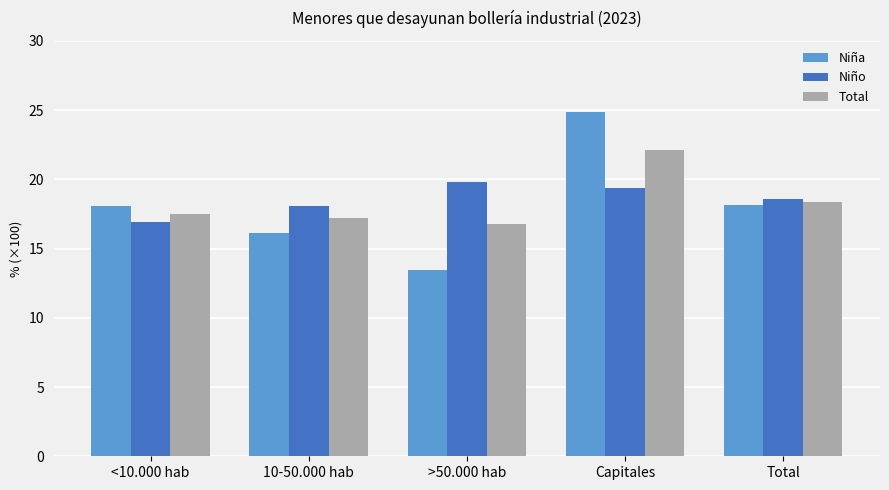

At >50.000 hab, list the series in order from smallest to largest.

Niña, Total, Niño